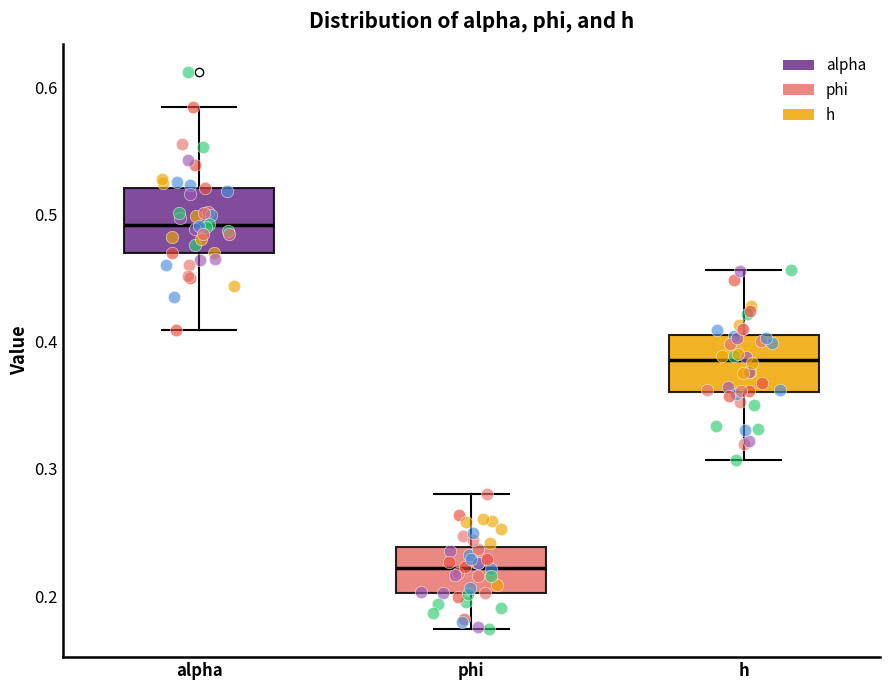

Which box's median line is the lowest?

phi